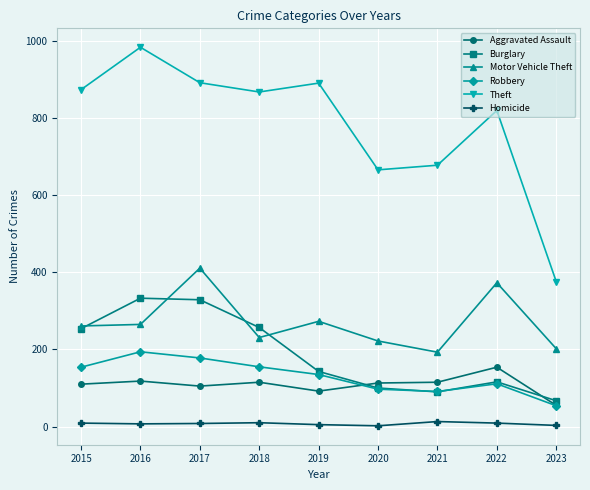

What is the difference between the second highest and second lowest values in the Robbery series?

87